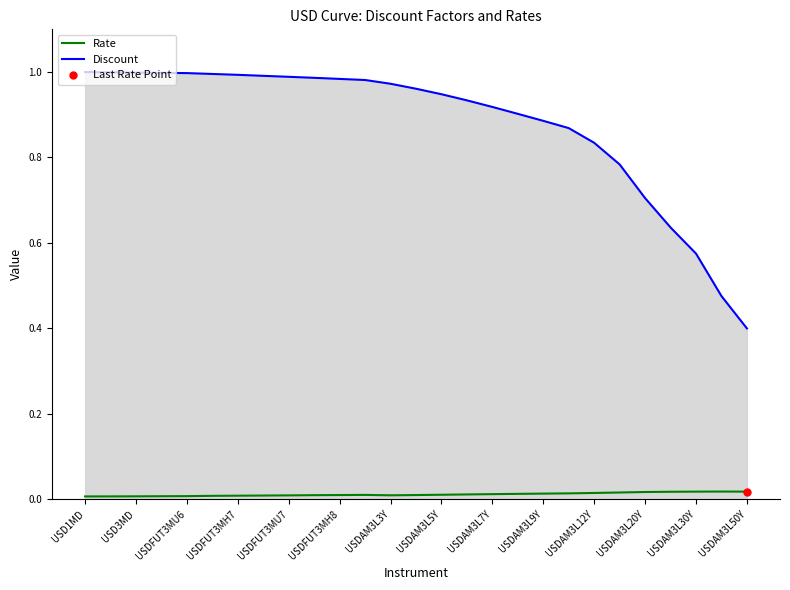

How many lines are shown in the chart?

2